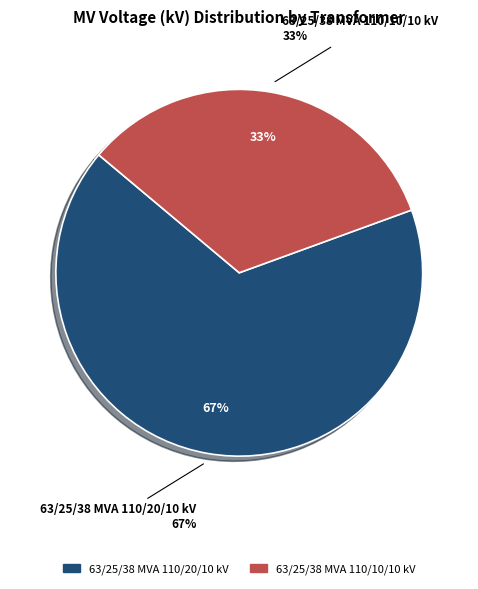

Which category has the biggest portion of the pie?

63/25/38 MVA 110/20/10 kV